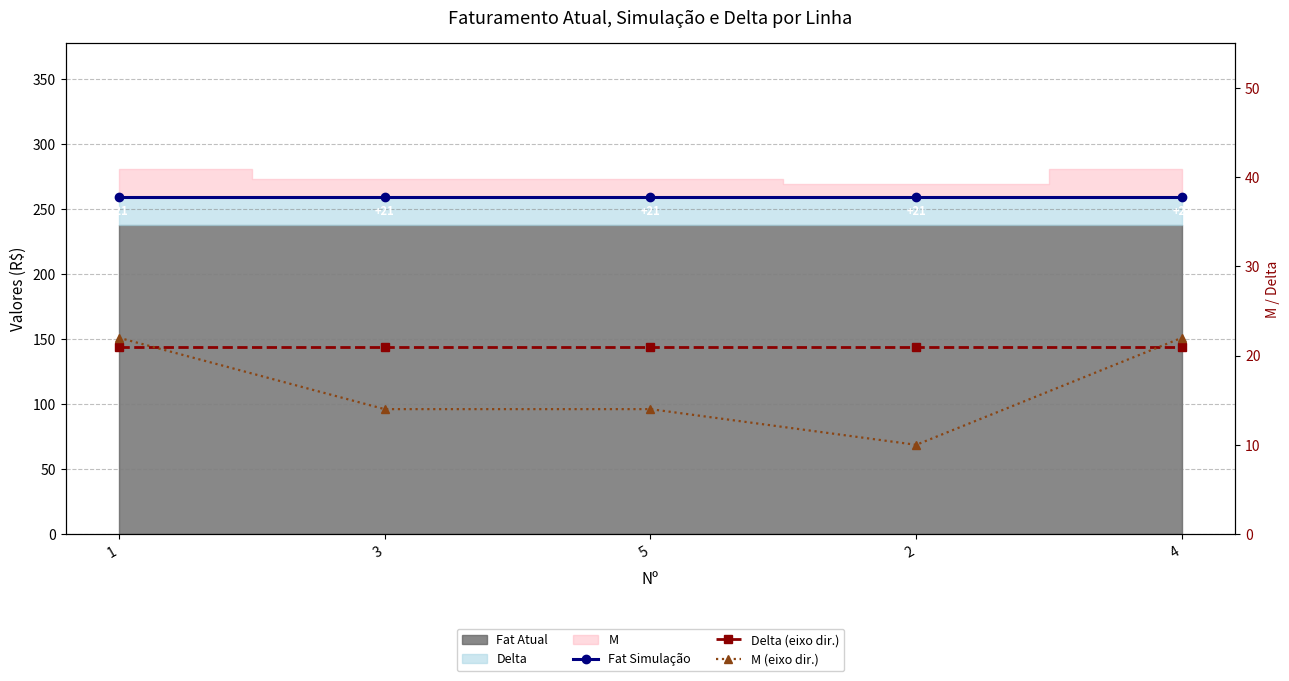

True or false: M (eixo dir.) and Fat Simulação cross at least once.

False